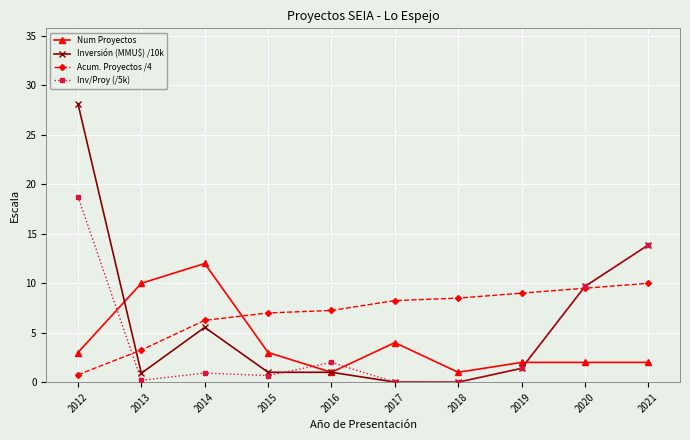

Where is the first local maximum for Num Proyectos?

2014